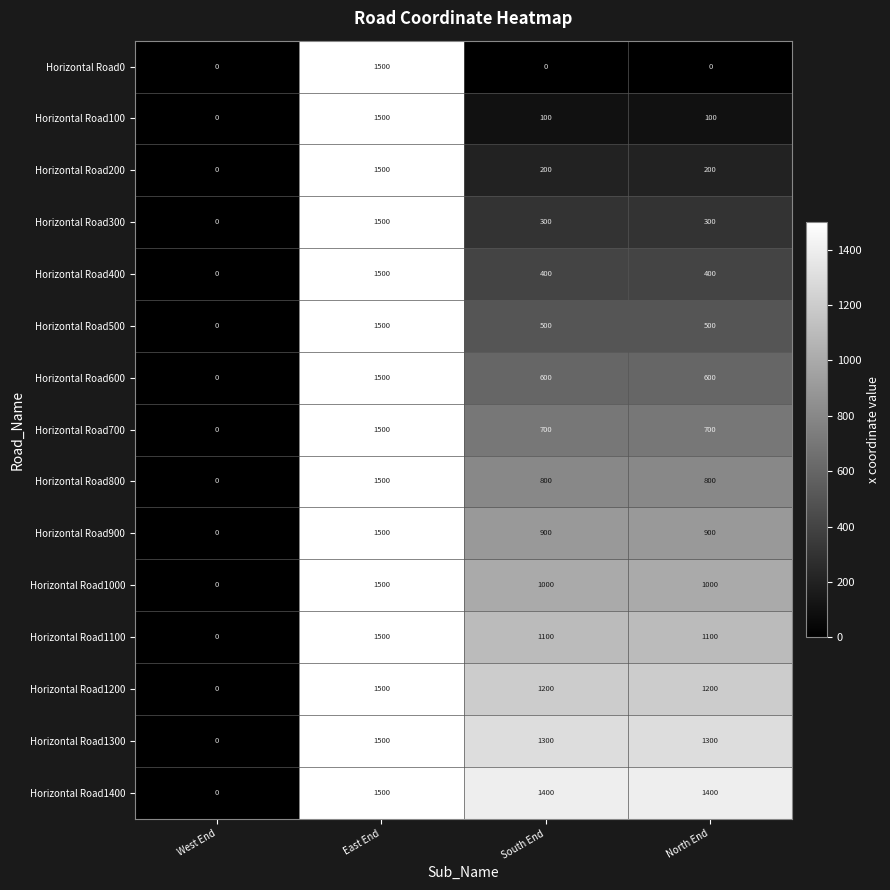

At which label does Horizontal Road600 first exceed 600?

East End